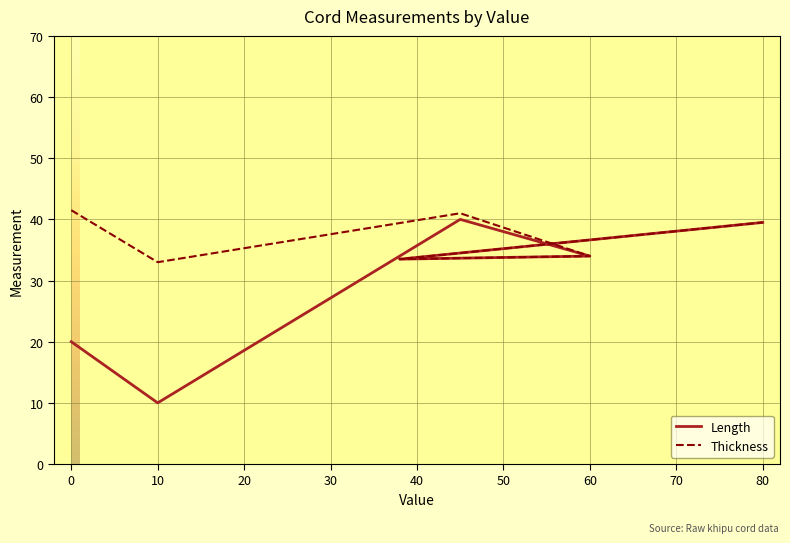

What is the minimum value for Thickness?

33.0